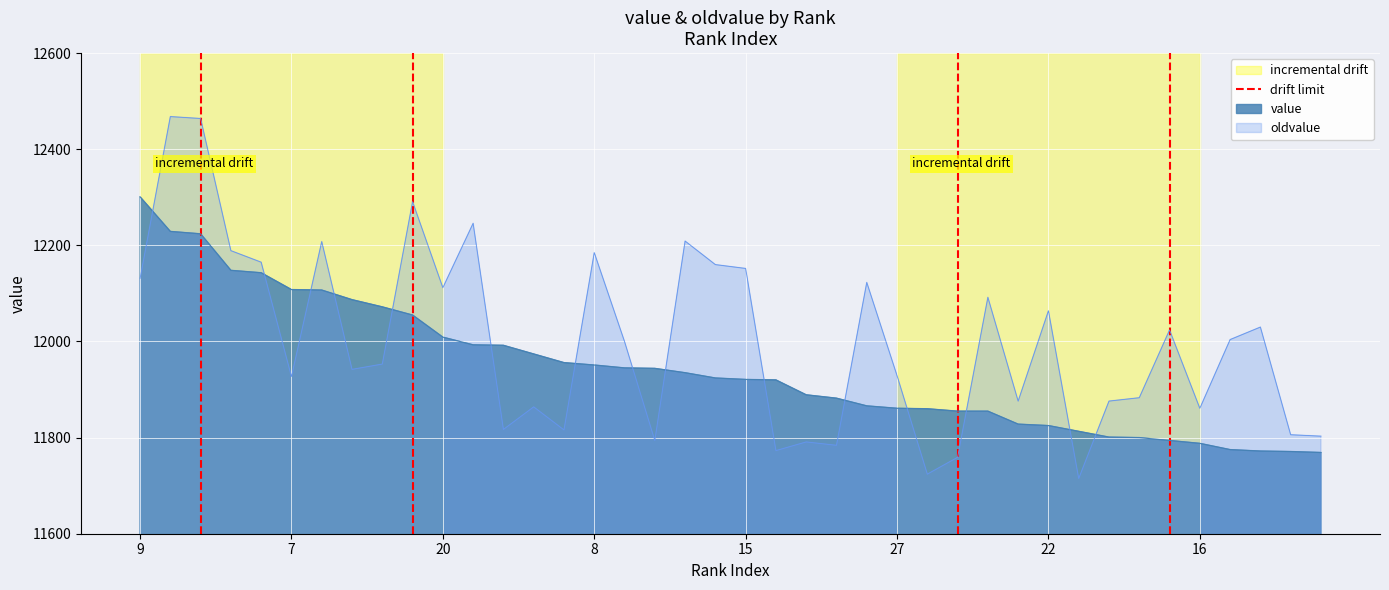

What is the maximum value for value?

12301